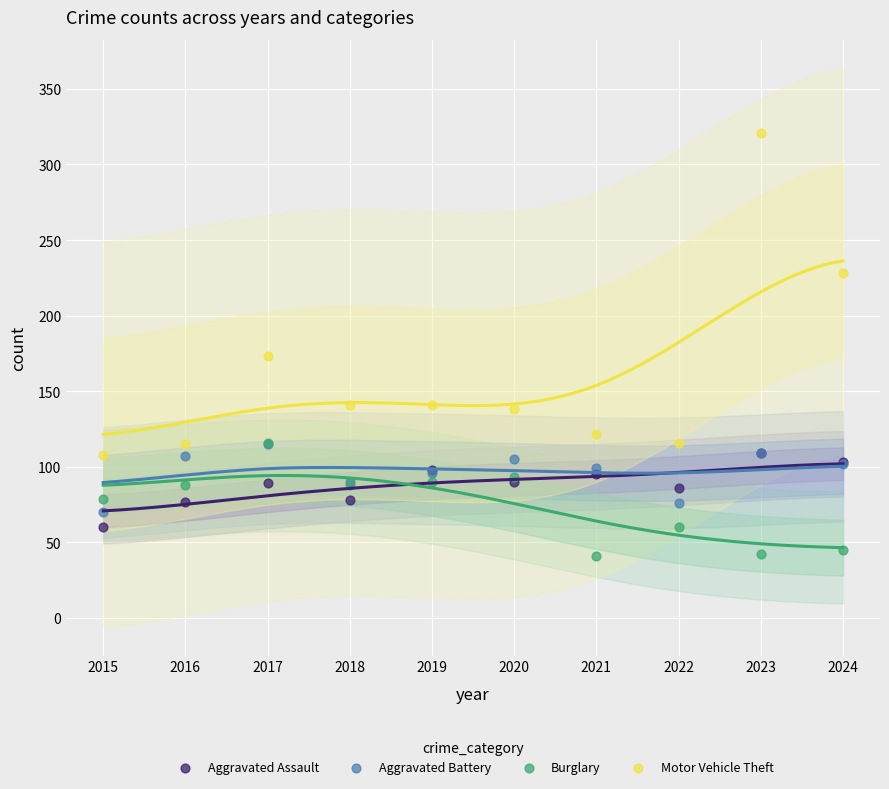

What are all the series names shown in the legend?

Aggravated Assault, Aggravated Battery, Burglary, Motor Vehicle Theft